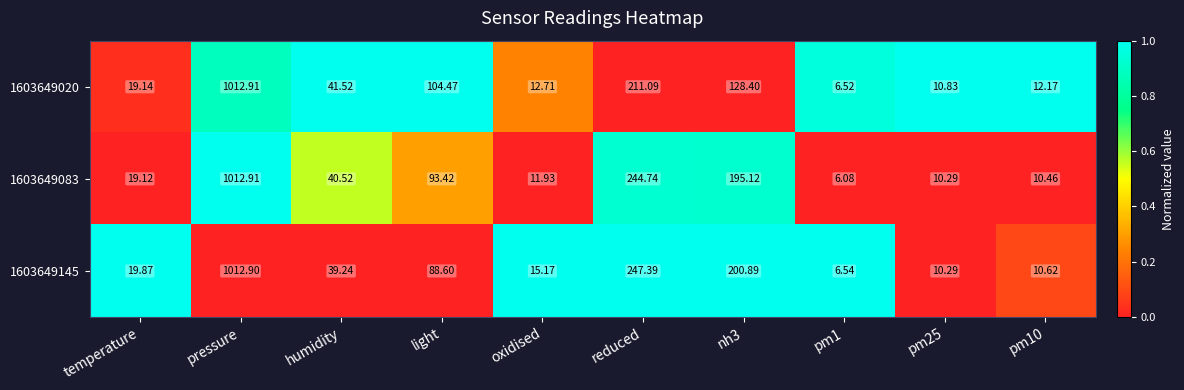

Which label corresponds to the largest value in the chart?

pressure